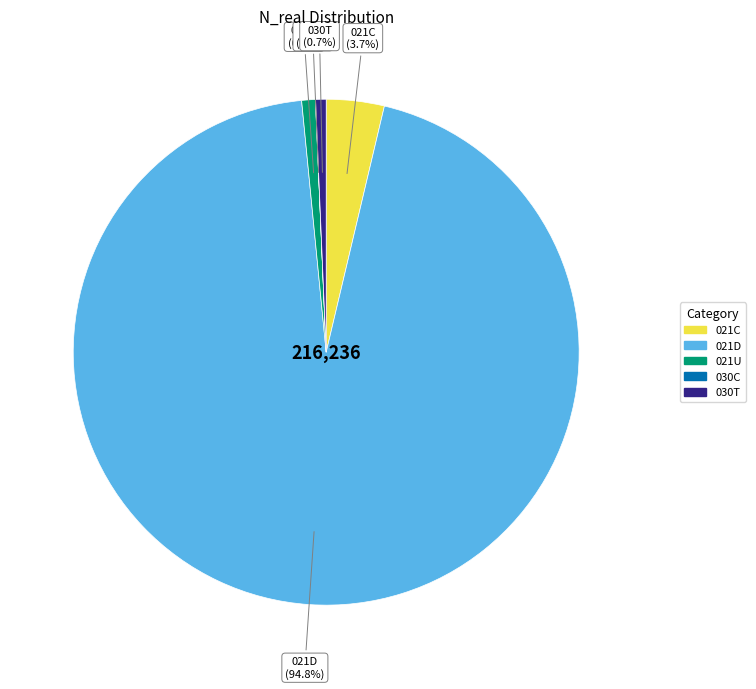

Is there a majority slice in this chart?

Yes